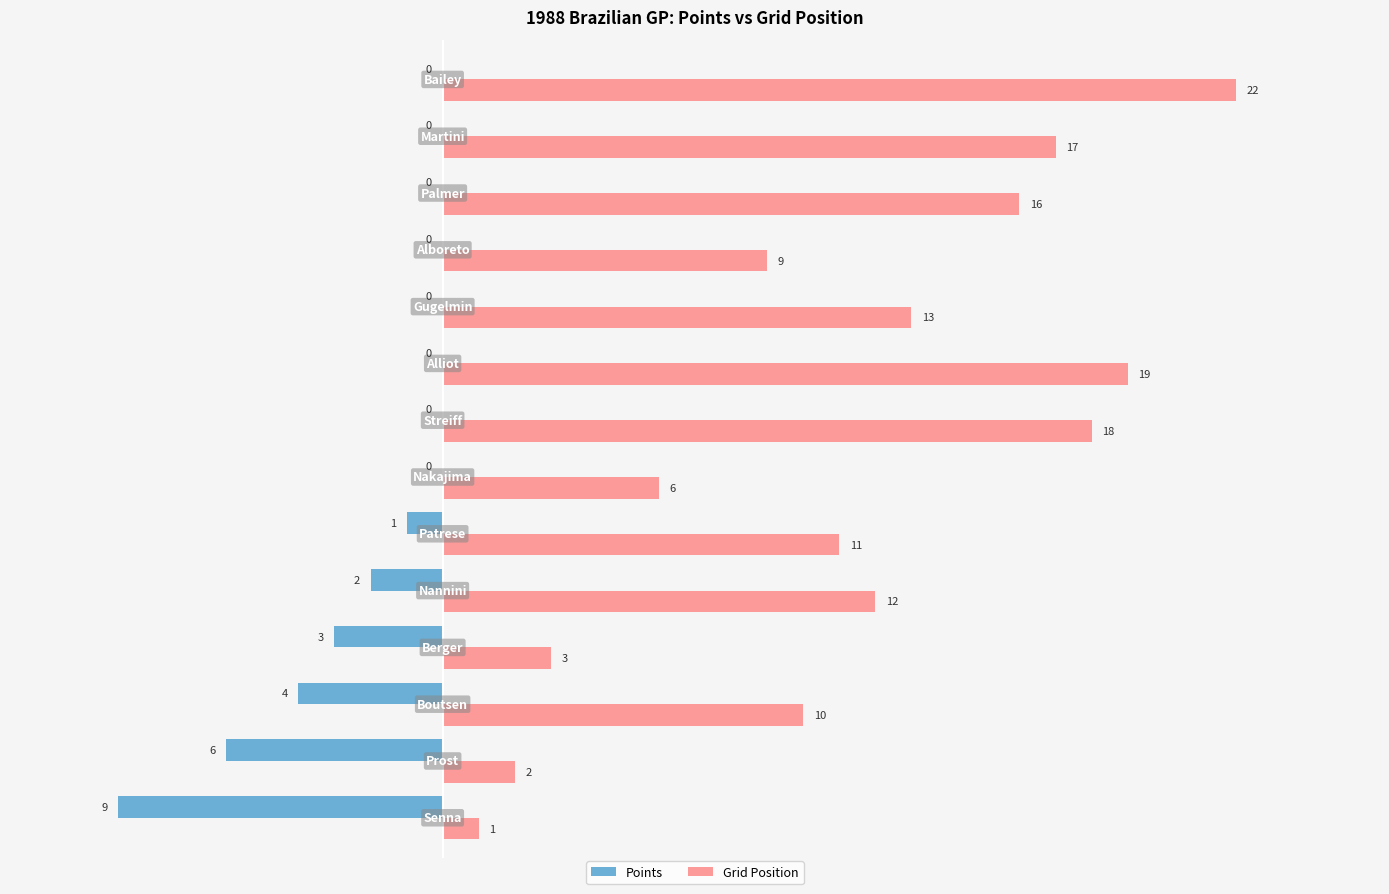

What is the average value of the Grid Position series?

11